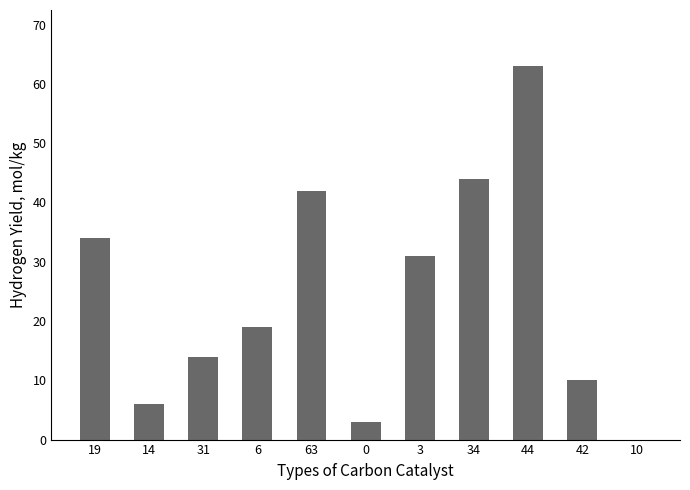

Approximately how many times larger is the value at 14 compared to 0?

2.0